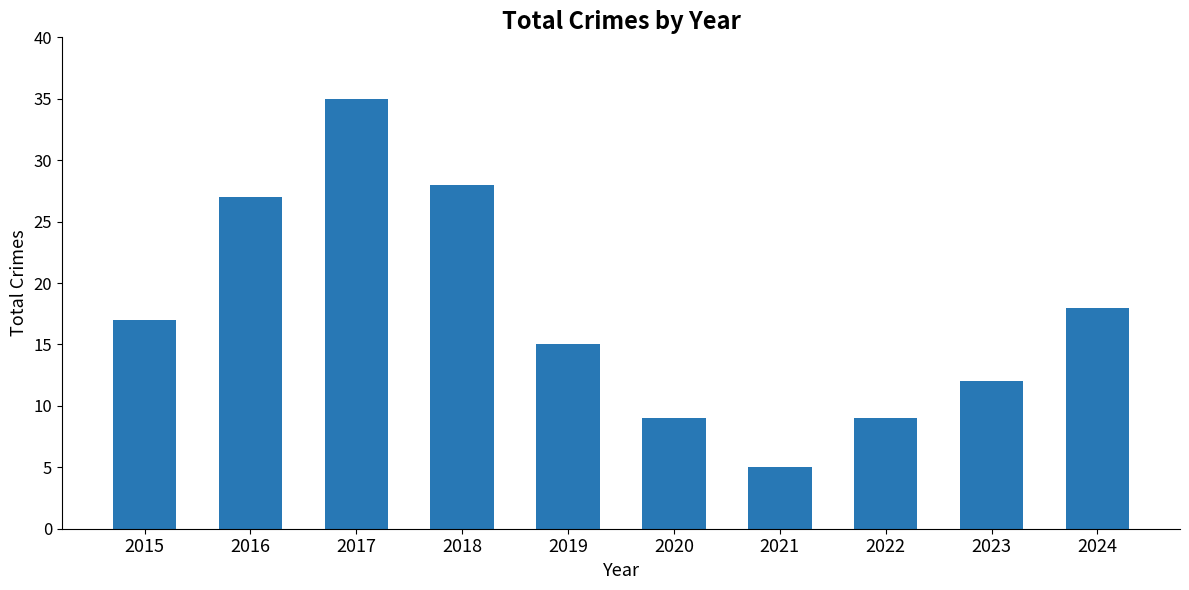

Count the number of categories in the chart.

10